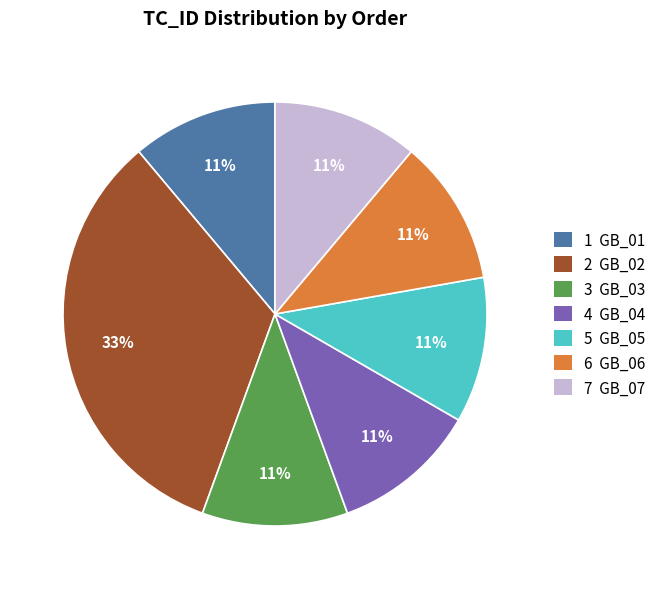

Is there a majority slice in this chart?

No